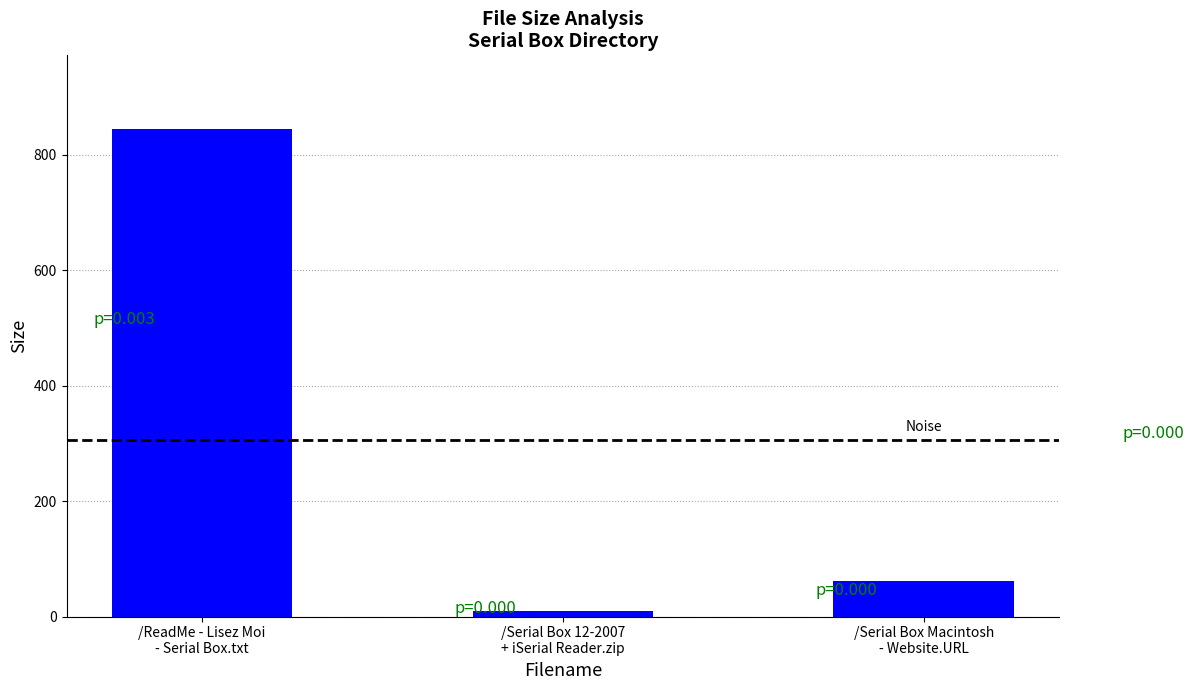

What is the maximum value shown in the chart?

845.0